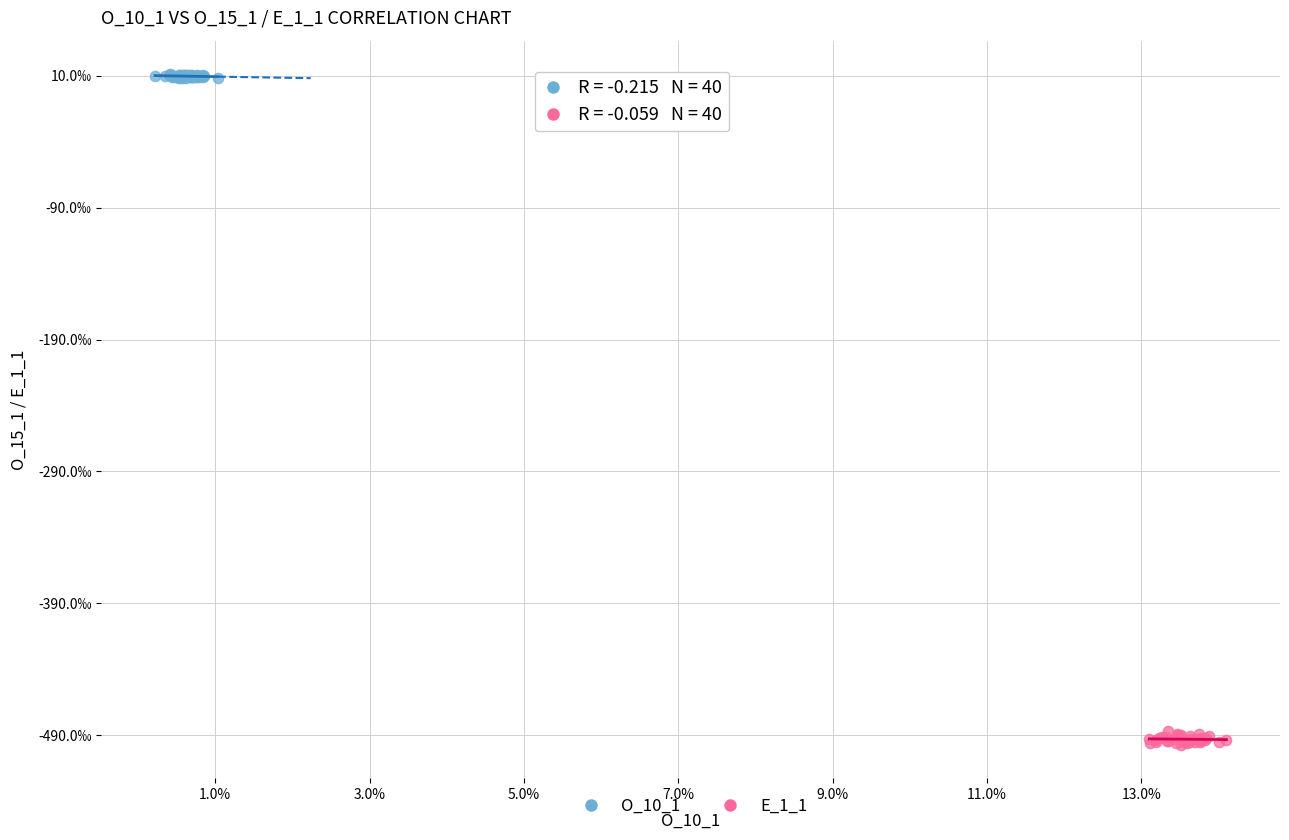

Which series has the largest Y range (max minus min)?

E_1_1